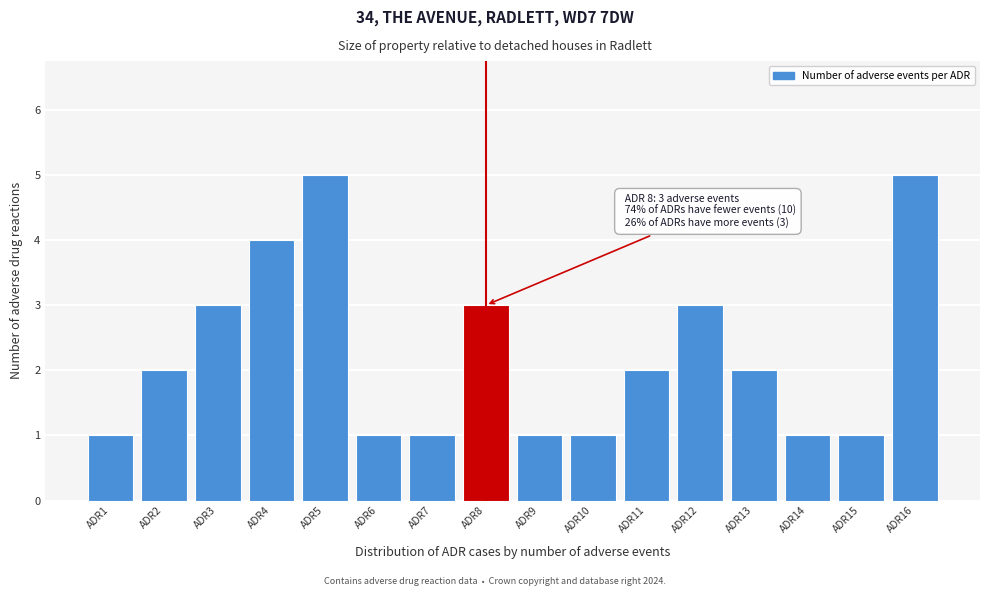

Reading left to right, list all the values displayed in this chart.

ADR1=1	ADR2=2	ADR3=3	ADR4=4	ADR5=5	ADR6=1	ADR7=1	ADR8=3	ADR9=1	ADR10=1	ADR11=2	ADR12=3	ADR13=2	ADR14=1	ADR15=1	ADR16=5